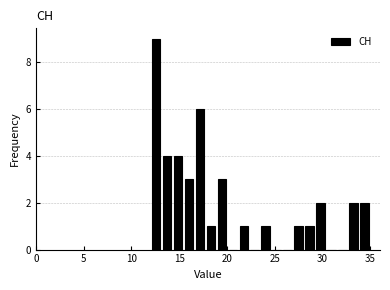

Read against the x-axis, roughly where is the centre of the tallest bar?

12.5